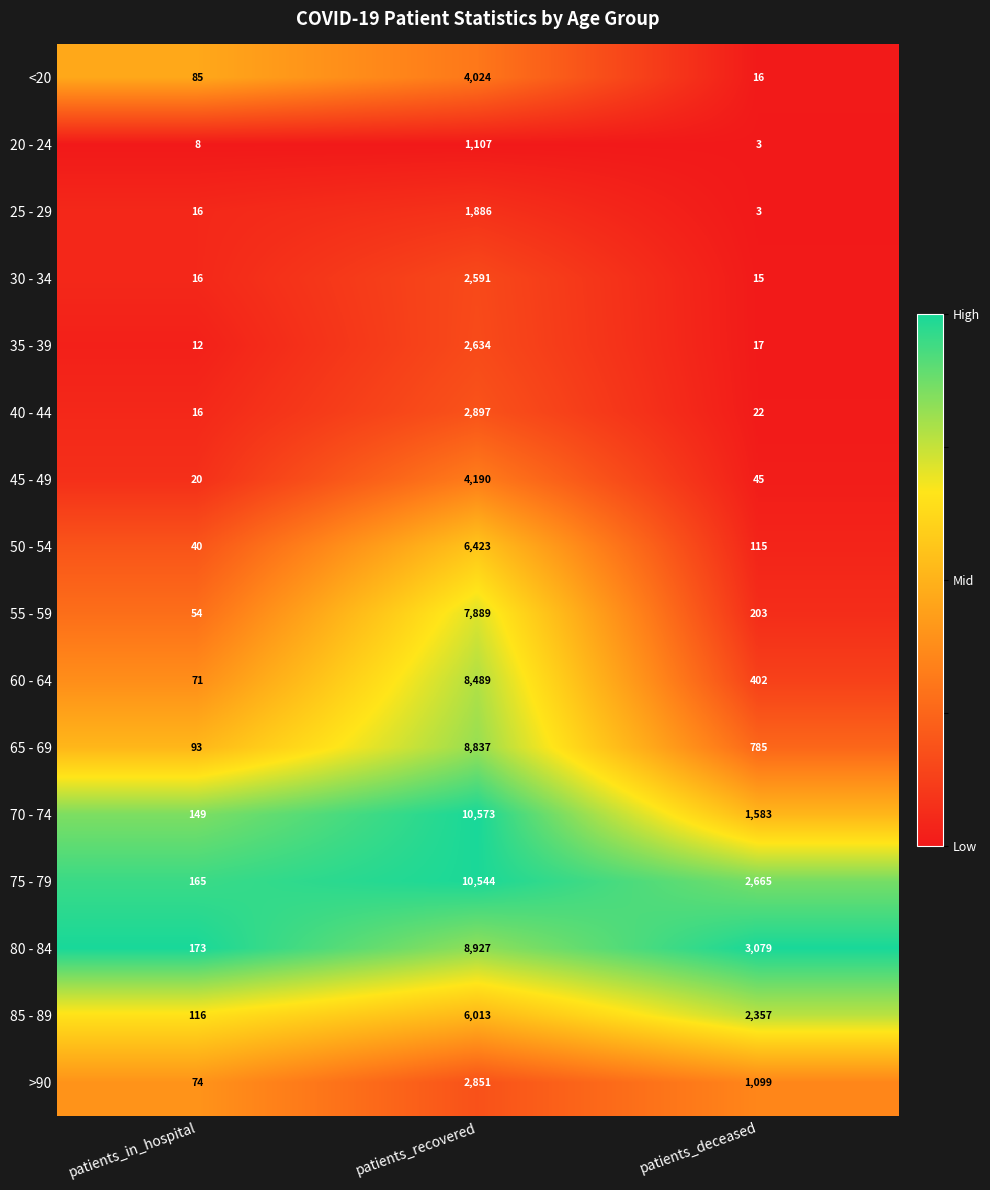

Which series has the widest spread of values?

70 - 74